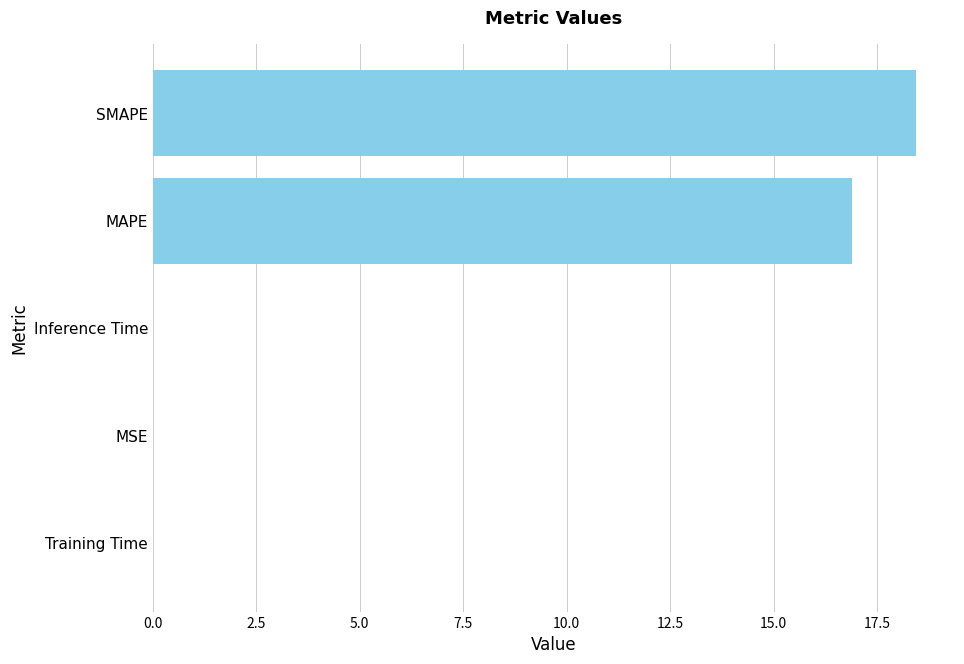

The chart shows a value of 0.0 at Inference Time. True or false?

True